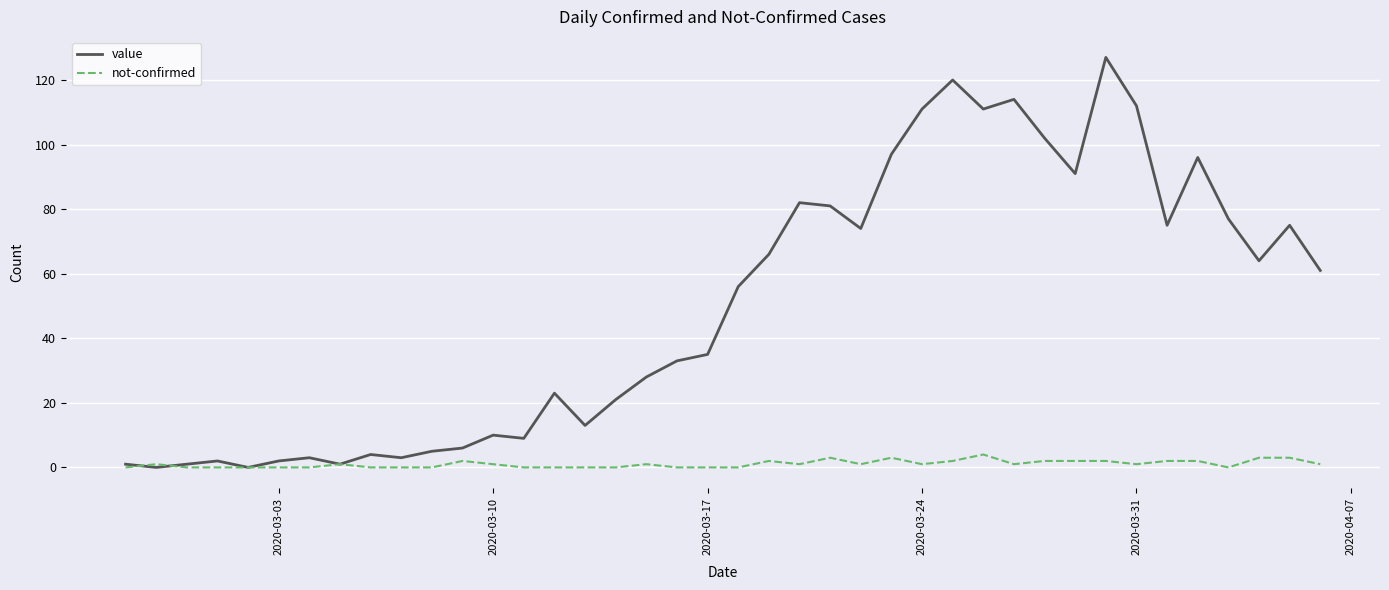

List the series in order of their overall mean, lowest first.

not-confirmed, value